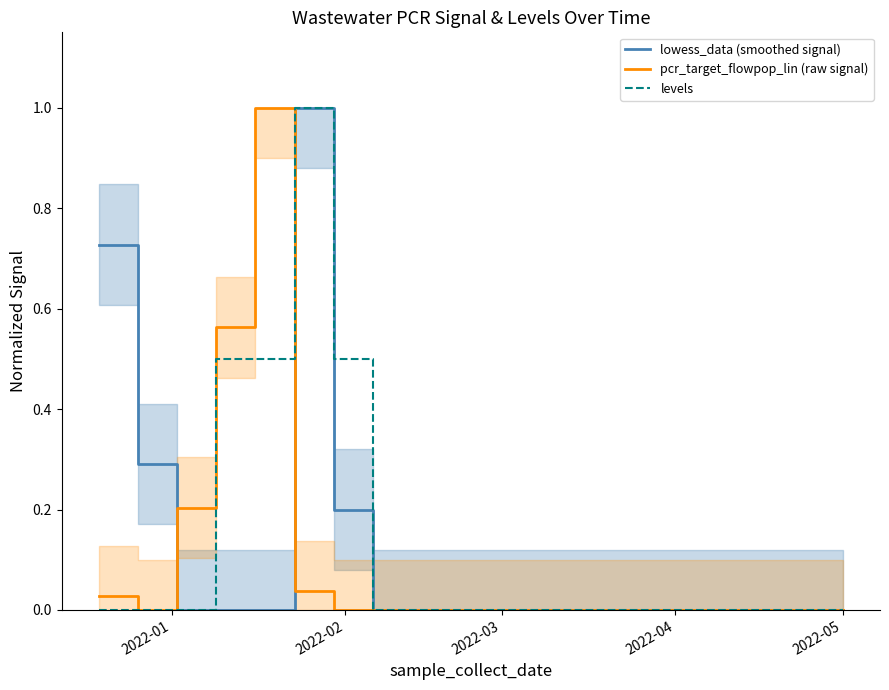

How many levels values are between 0 and 1?

20